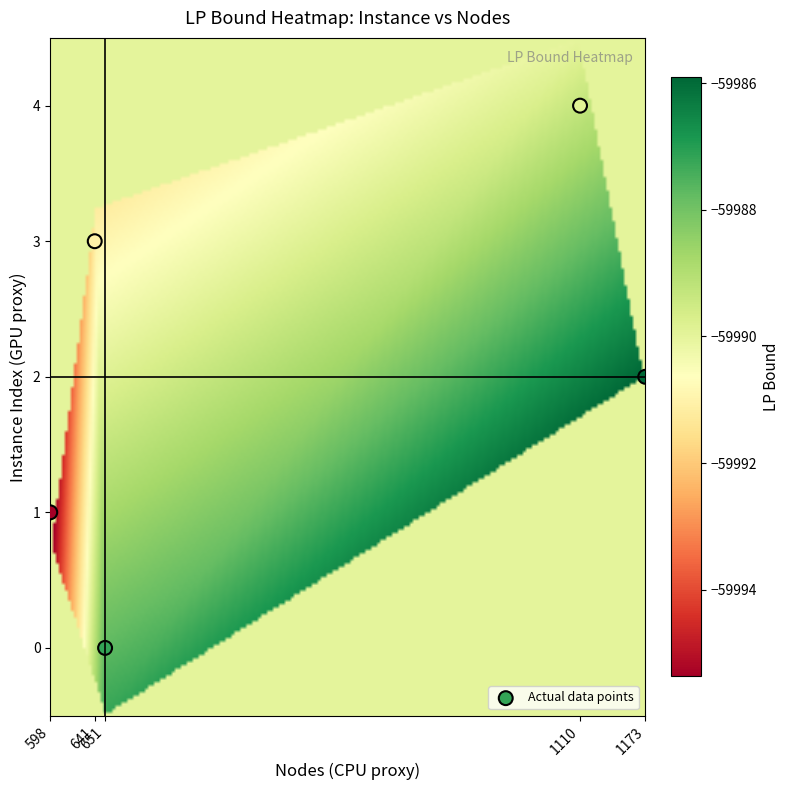

What is the range of X values (max minus min)?

575